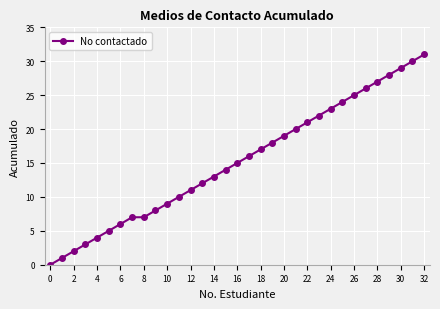

Does the chart have visible grid lines?

Yes